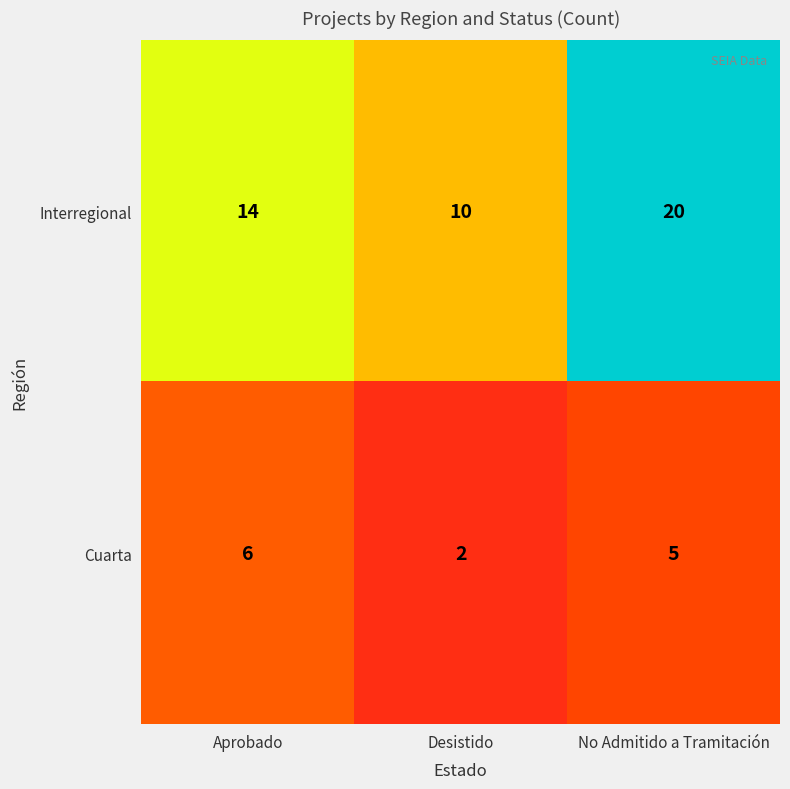

List the series in order of their overall mean, lowest first.

Cuarta, Interregional